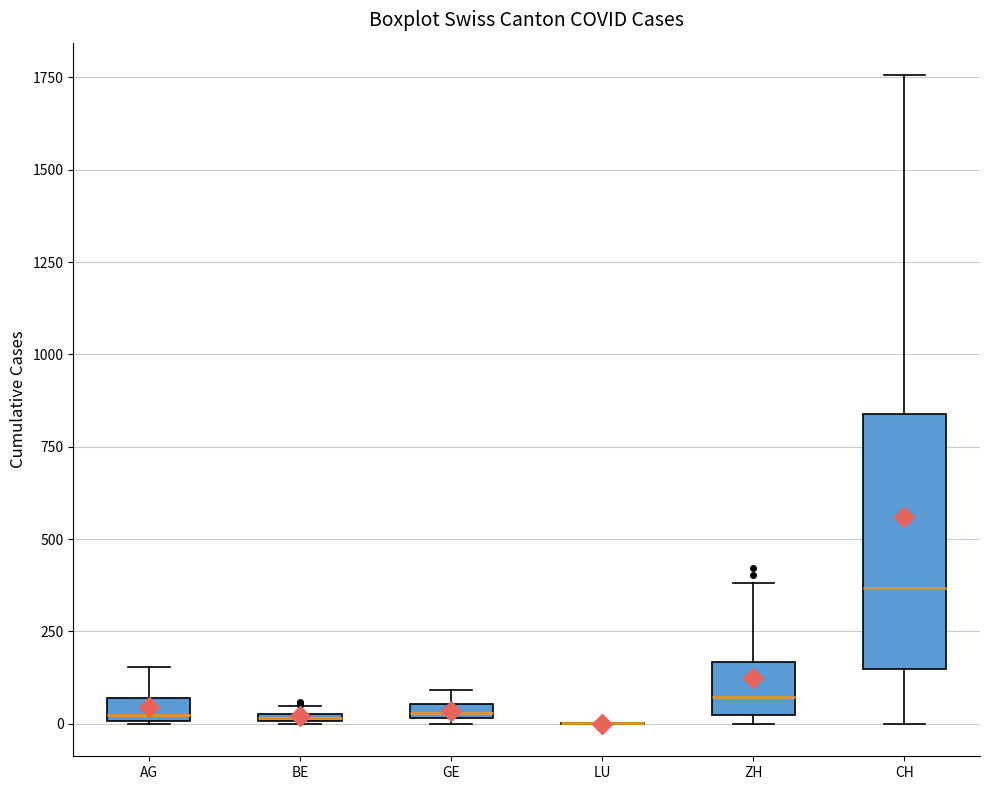

Which box is the tallest, from its lower edge to its upper edge?

CH